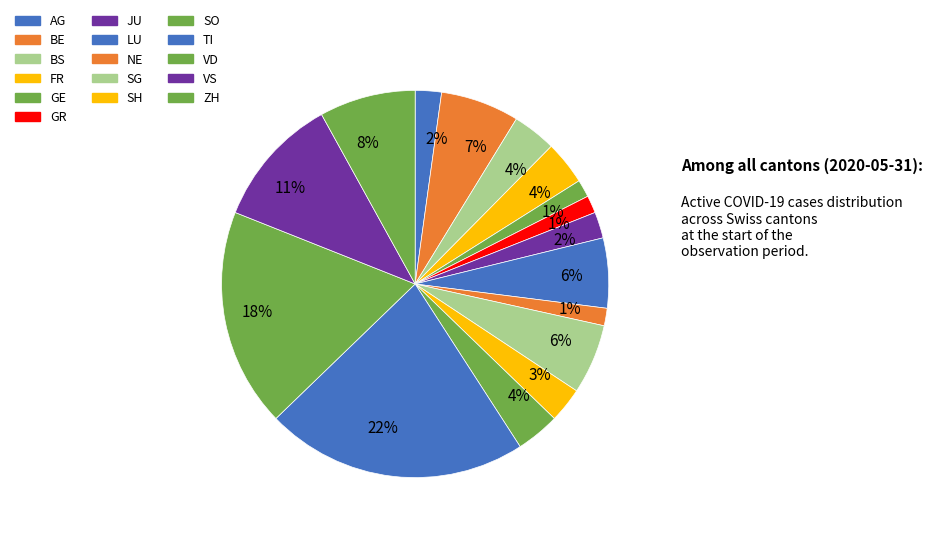

Is there a majority slice in this chart?

No